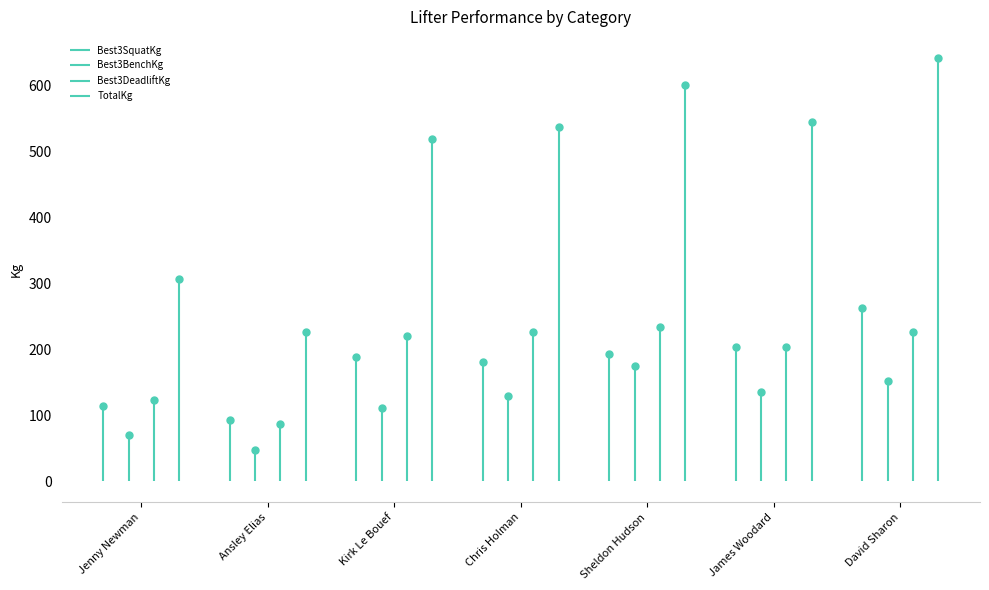

What are all the series names shown in the legend?

Best3SquatKg, Best3BenchKg, Best3DeadliftKg, TotalKg